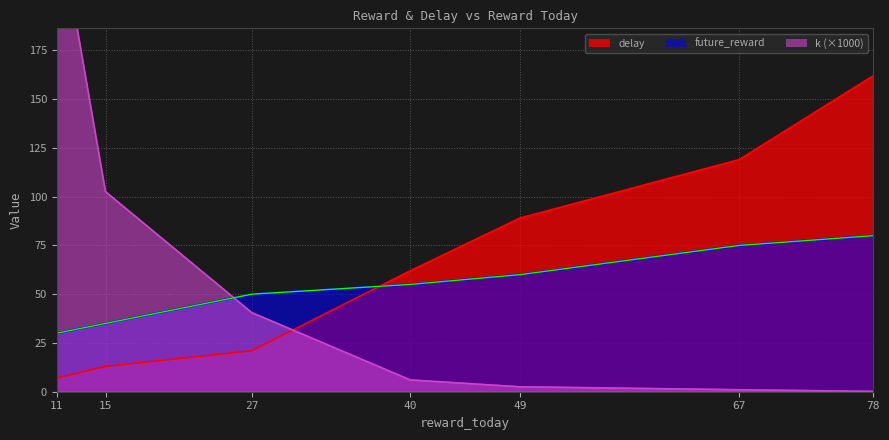

Which series has the largest total across all categories?

delay